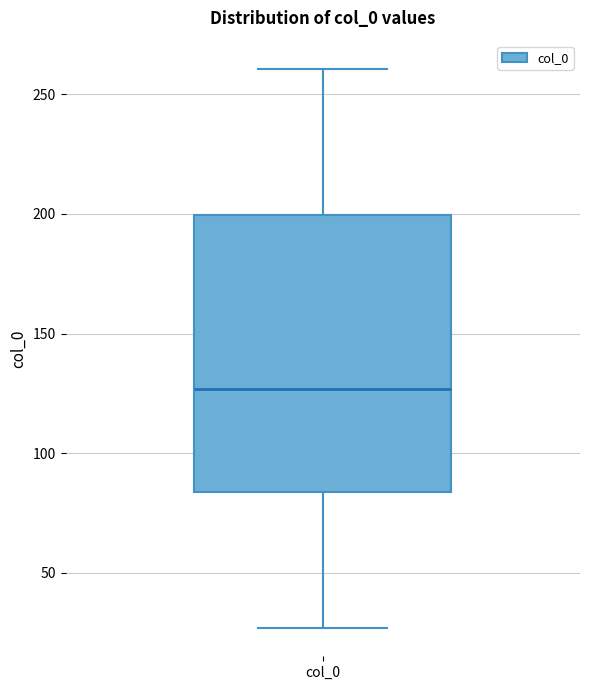

Transcribe this box plot: give where the median line is, the range the box spans, and where the two whiskers end, as read against the y-axis. The values are not printed on the chart, so give them approximately, as read against the axis.

median 125, box 85 to 200, whiskers 25 to 260